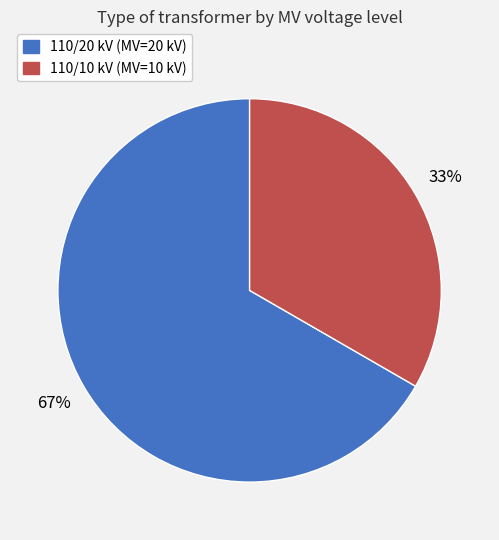

Is there any slice that represents more than half of the pie?

Yes